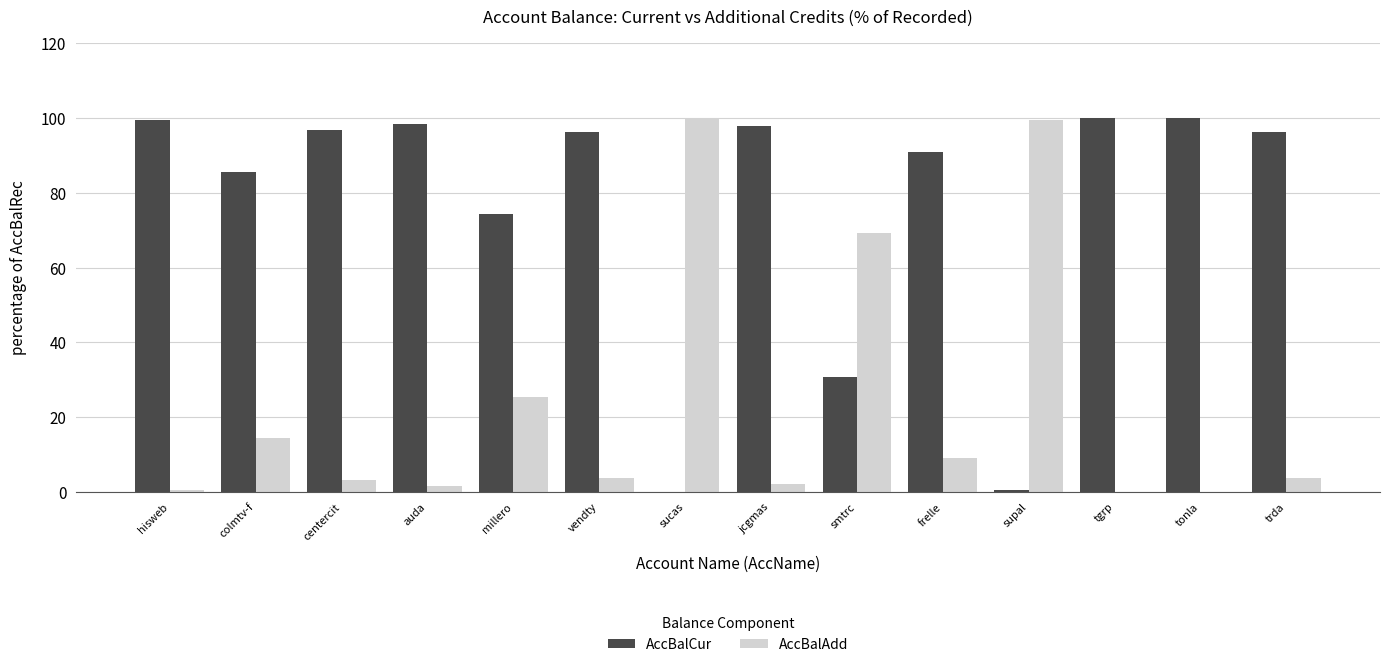

What is the average value of the AccBalCur series?

76.2